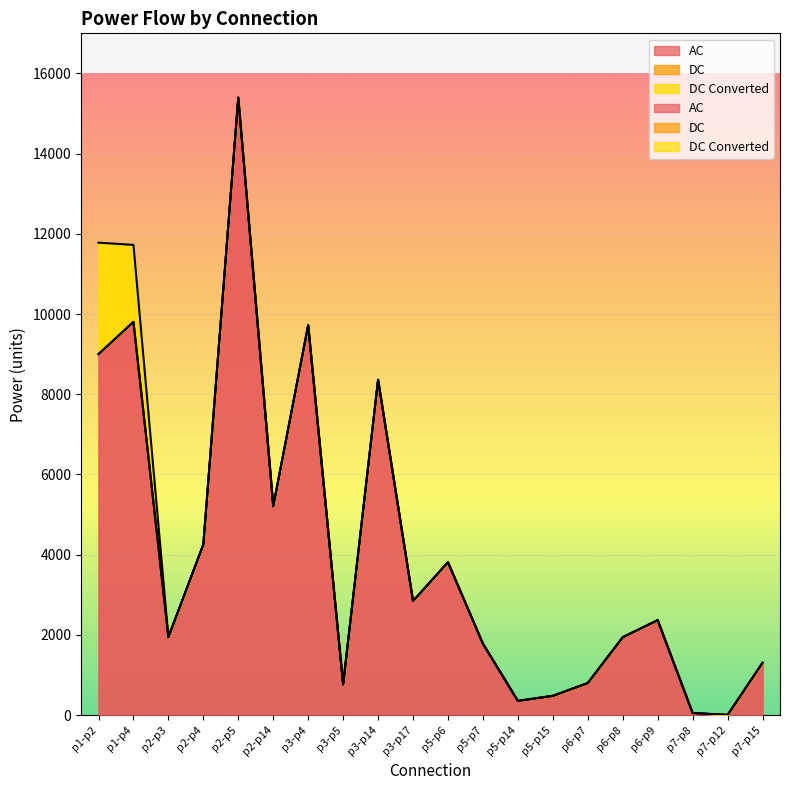

How many series are shown in this chart?

3